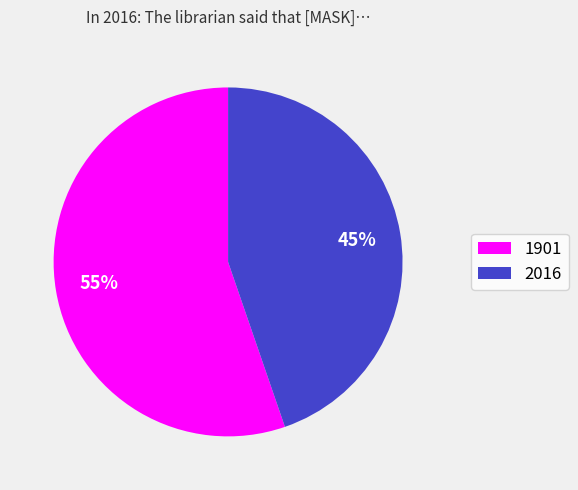

Rank the categories by value from highest to lowest.

1901, 2016